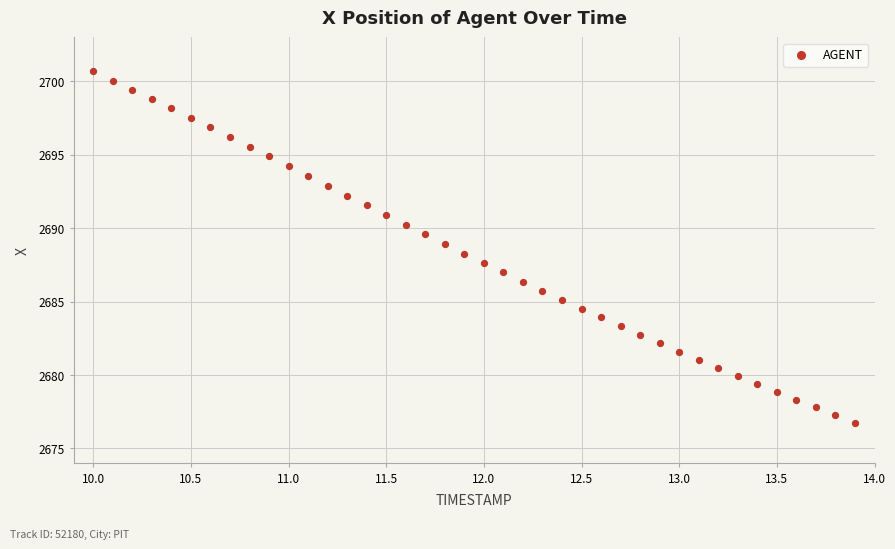

What is the range of X values (max minus min)?

3.9